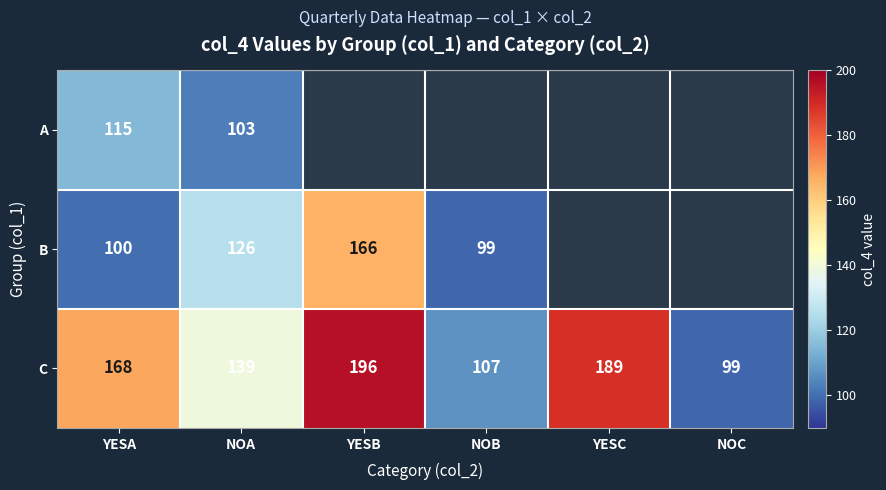

How many data points does each series have?

6